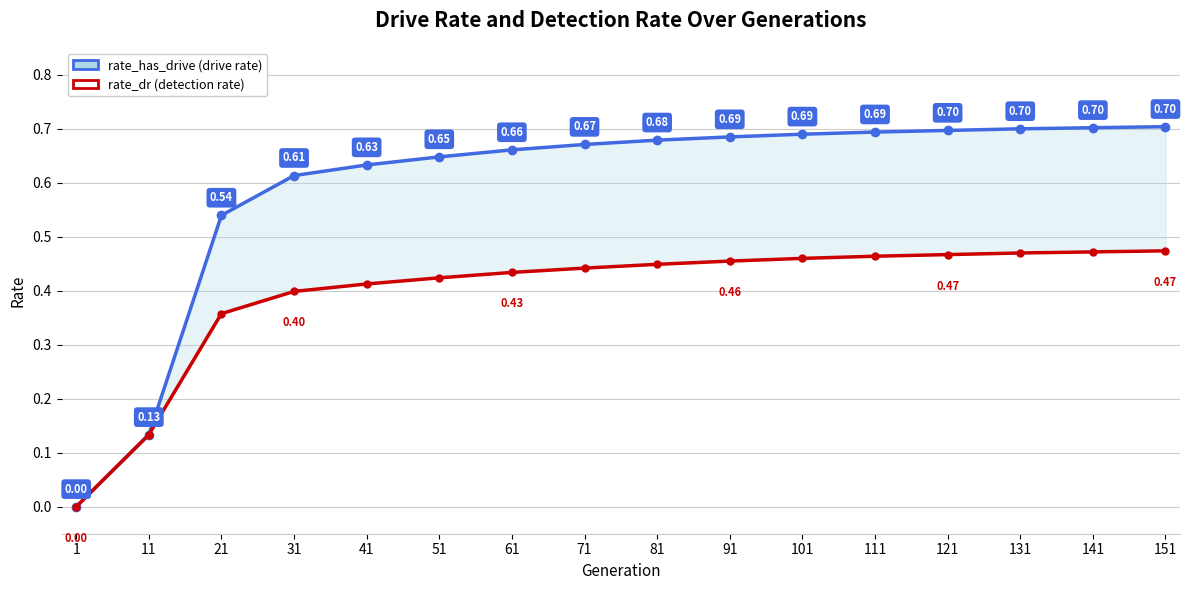

The value of rate_has_drive at 41 is 0.6. True or false?

True